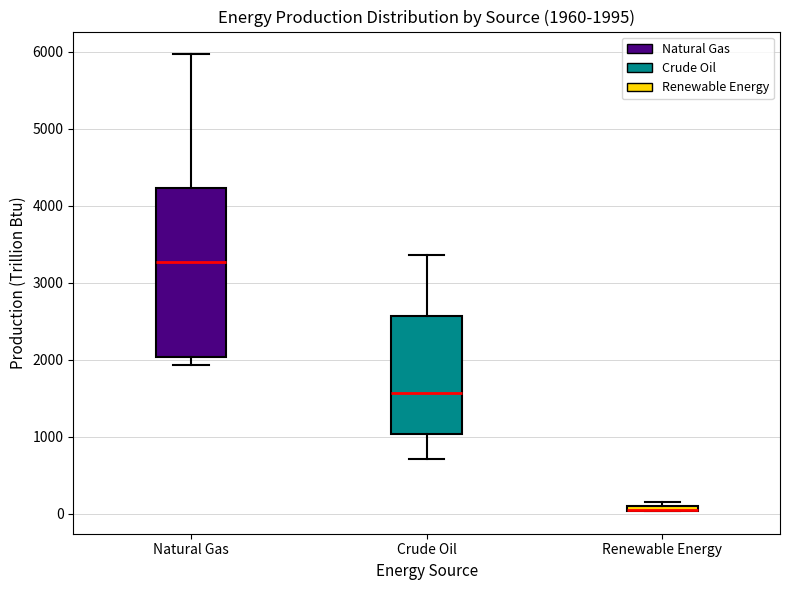

Which box is the tallest, from its lower edge to its upper edge?

Natural Gas